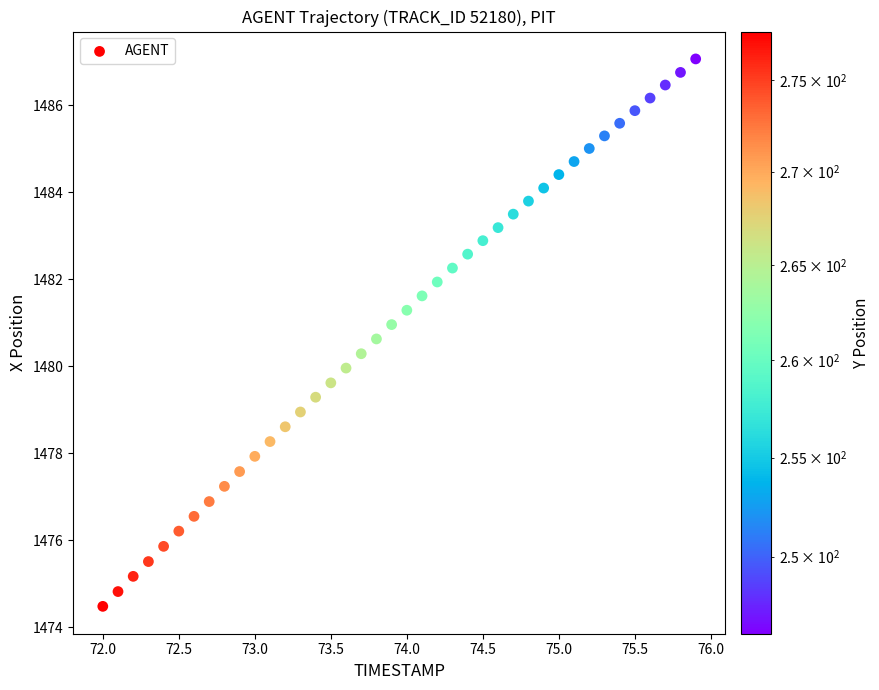

What is the range of Y values (max minus min)?

12.6